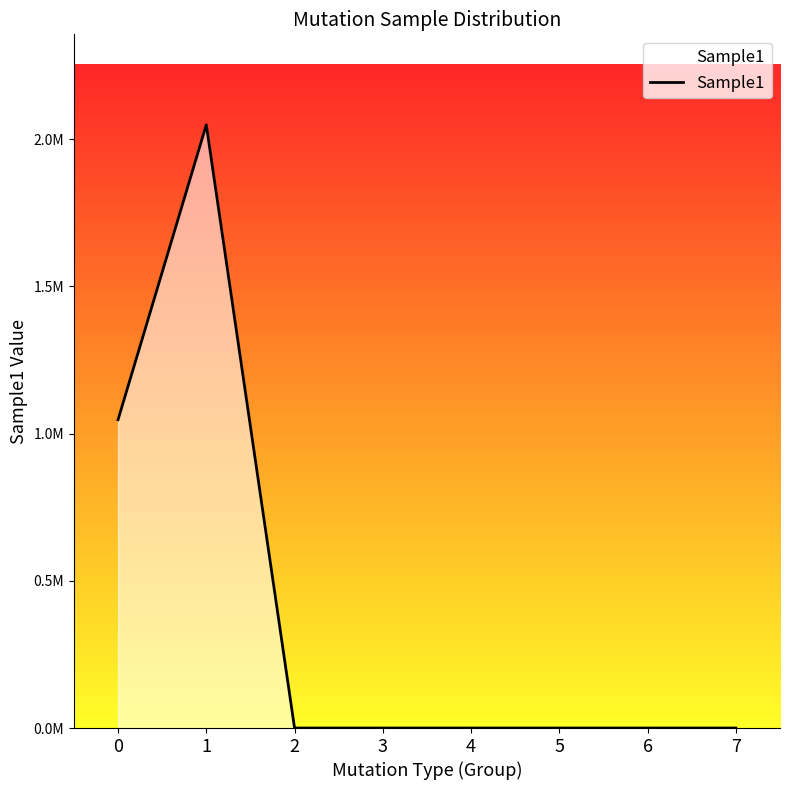

The chart shows a value of 0.0 at 2. True or false?

True